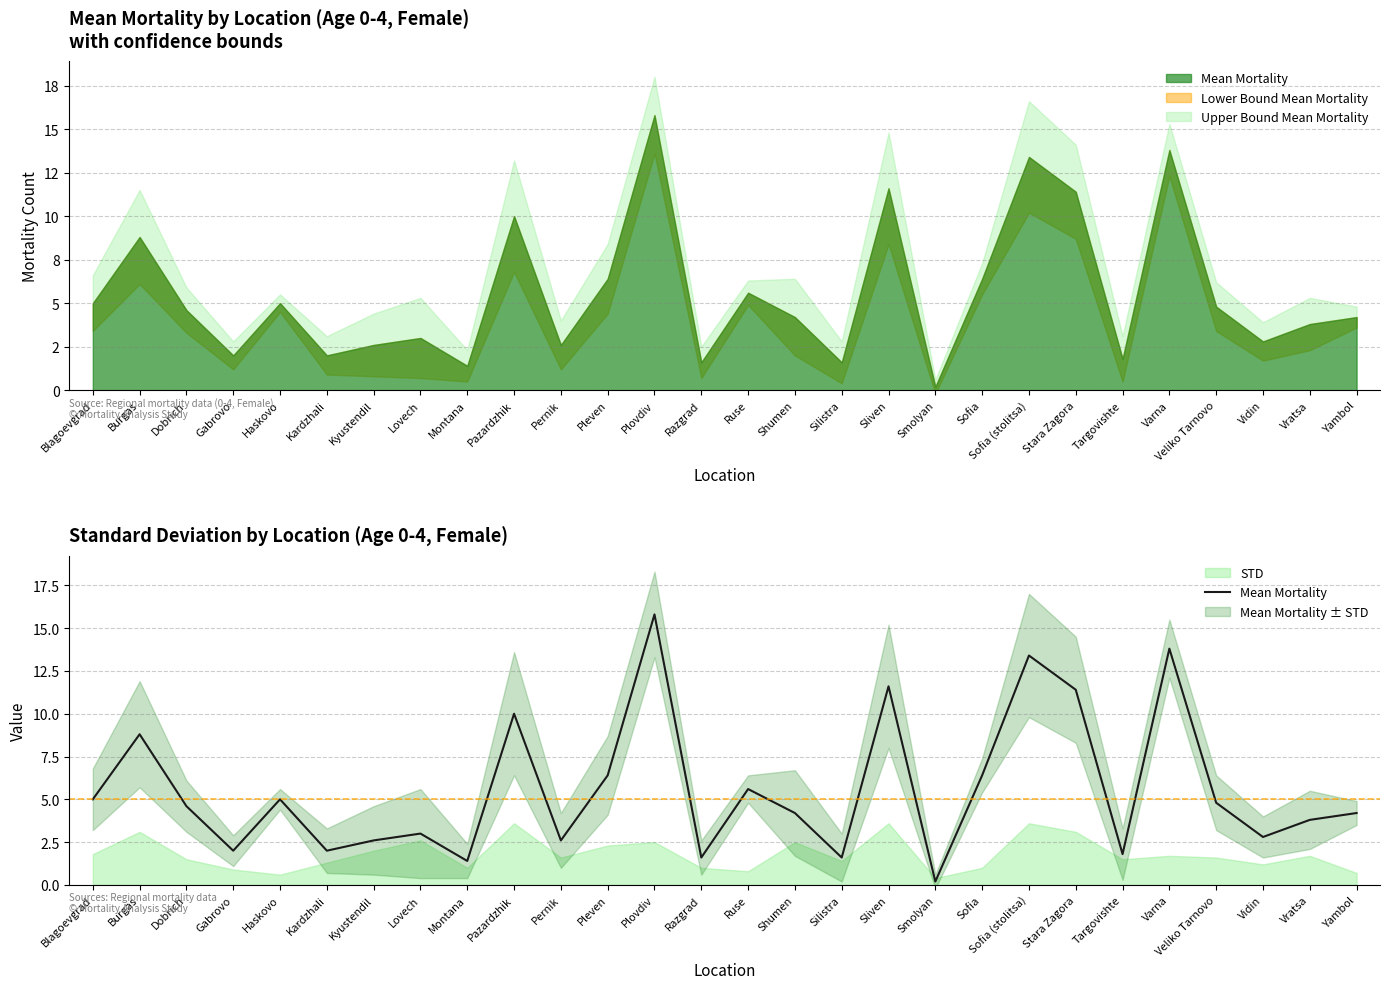

At which category does the chart reach its peak across all series?

Plovdiv